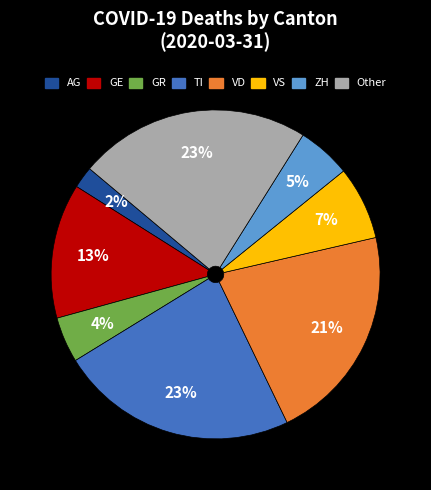

To the nearest percent, what is the average slice percentage?

12%